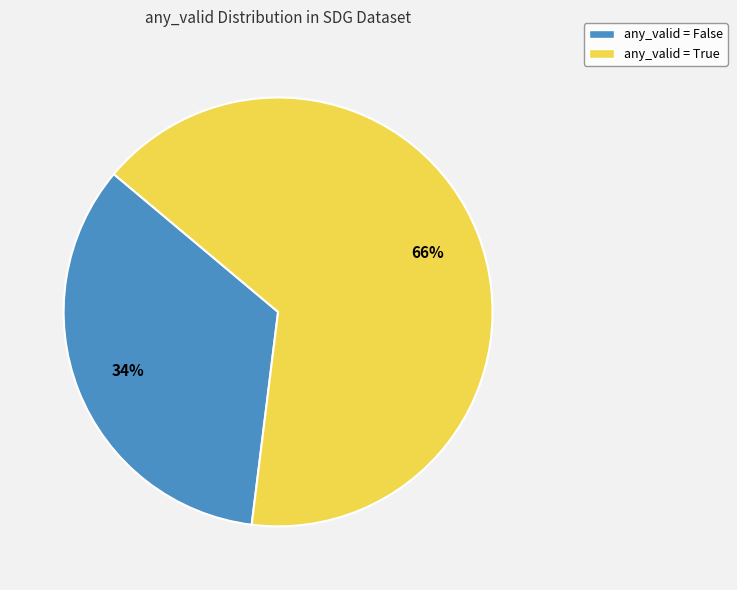

Count the number of slices in the pie.

2